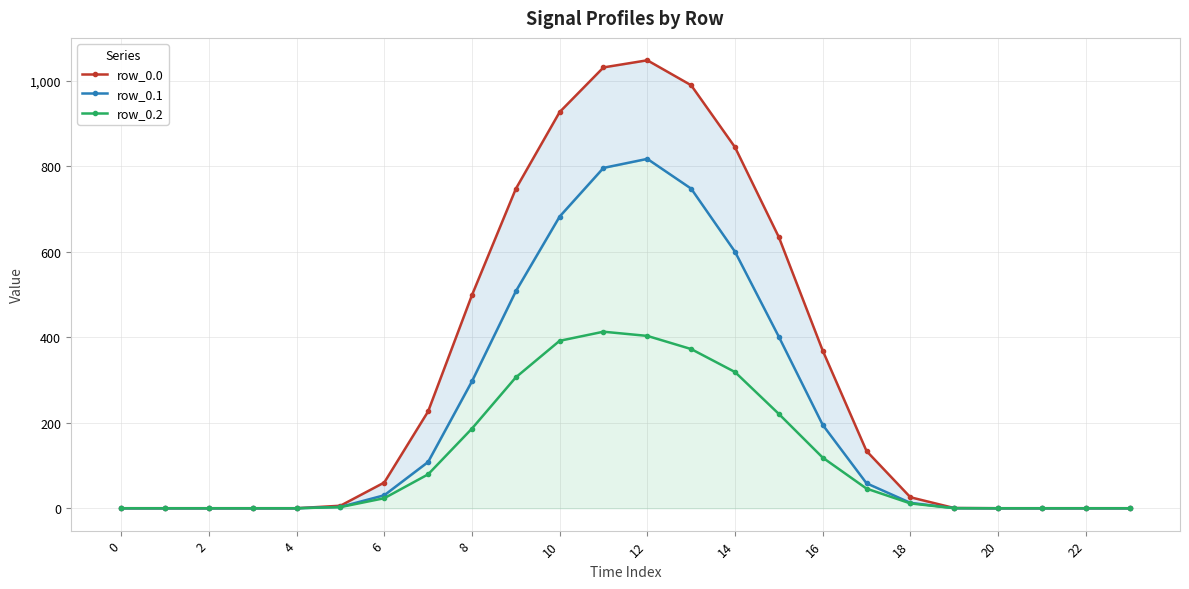

What is the highest value of the row_0.2 series?

413.0